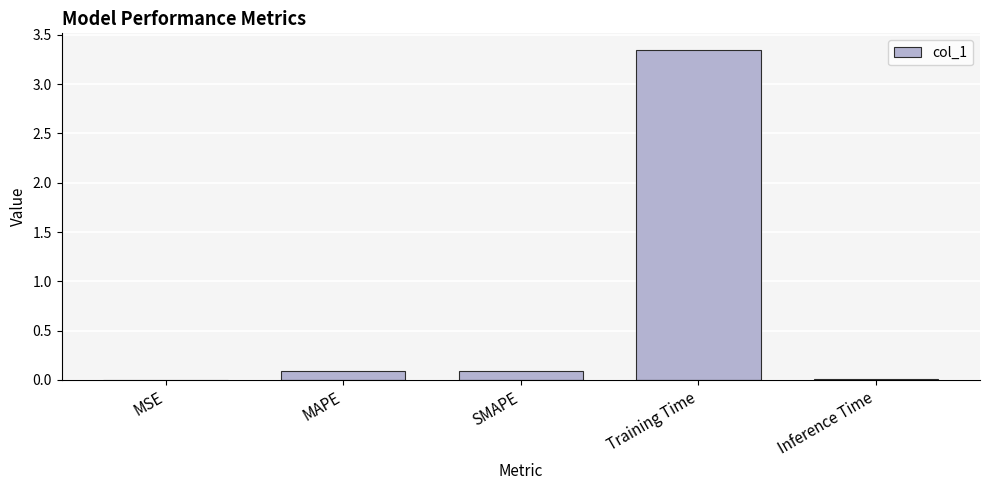

The chart shows a value of 0.1 at SMAPE. True or false?

True